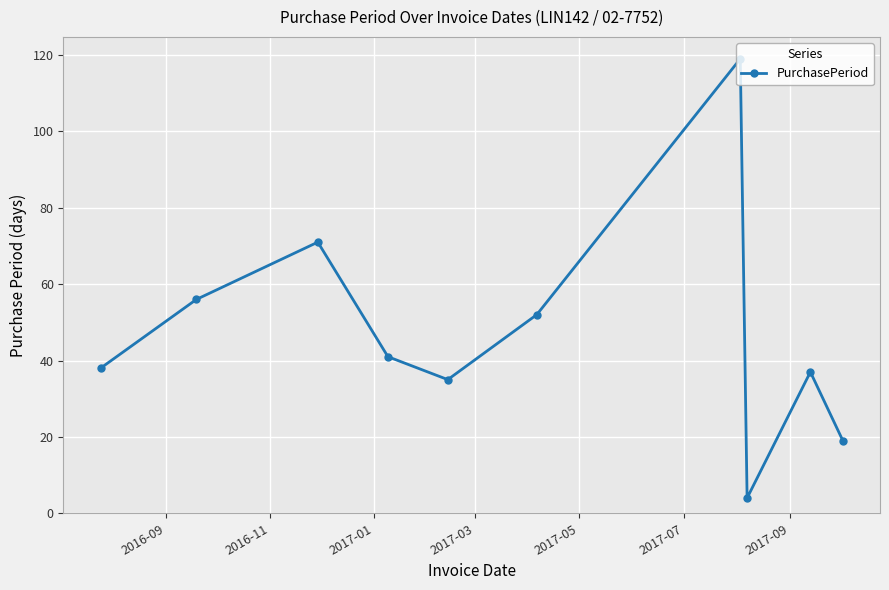

Reading right to left, transcribe all the data shown in this chart.

19	37	4	119	52	35	41	71	56	38